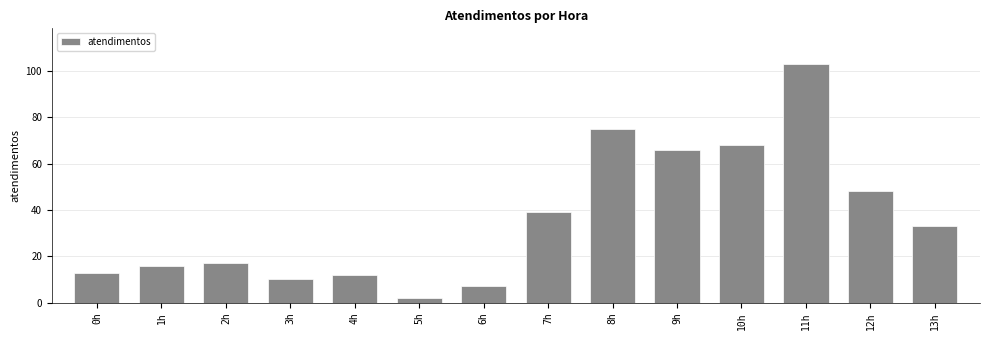

What is the sum of all values?

509